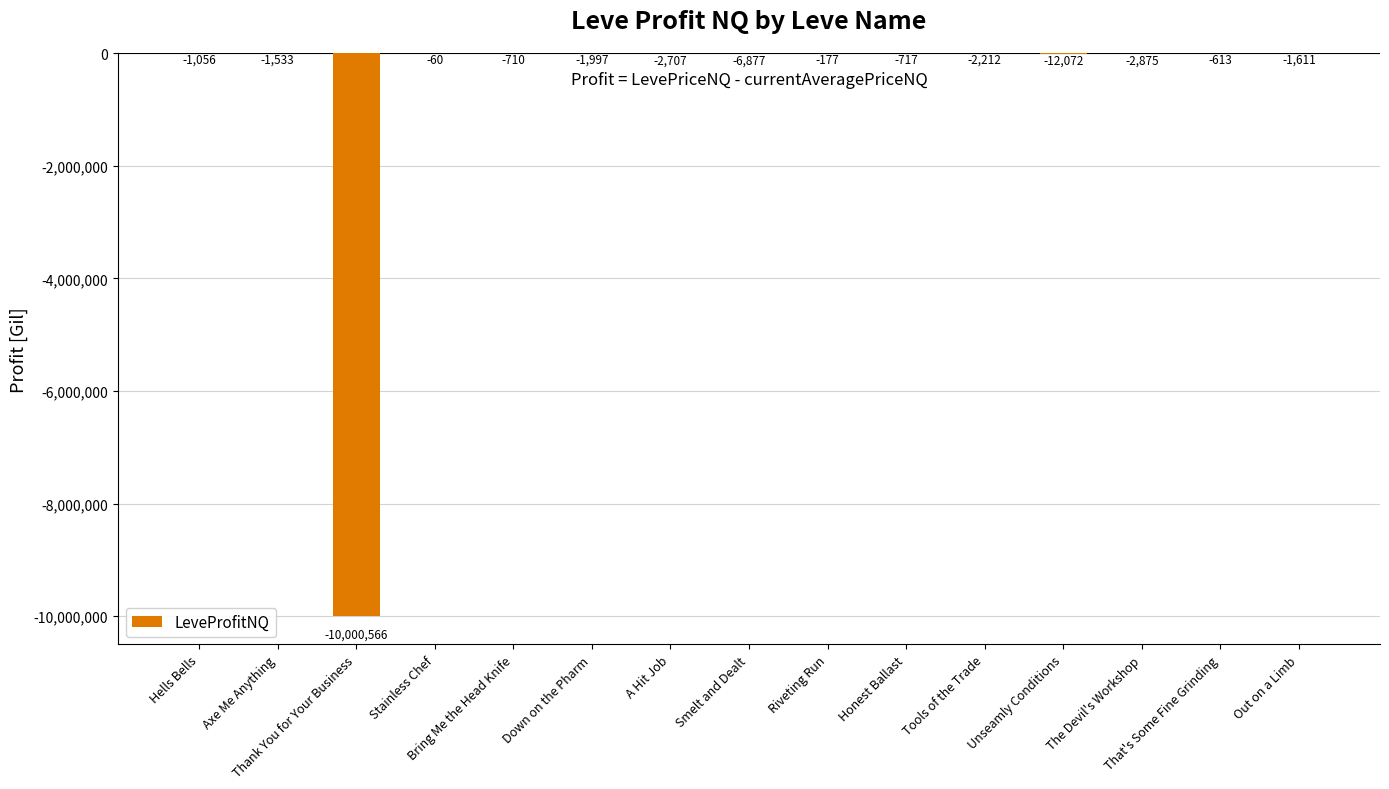

How many distinct data groups are displayed?

1